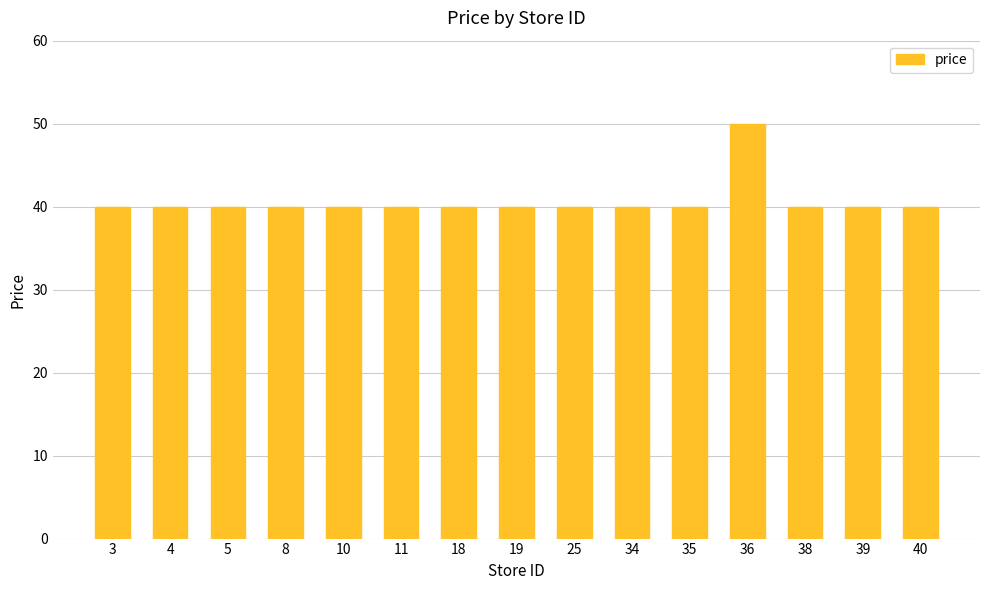

Count the number of categories in the chart.

15